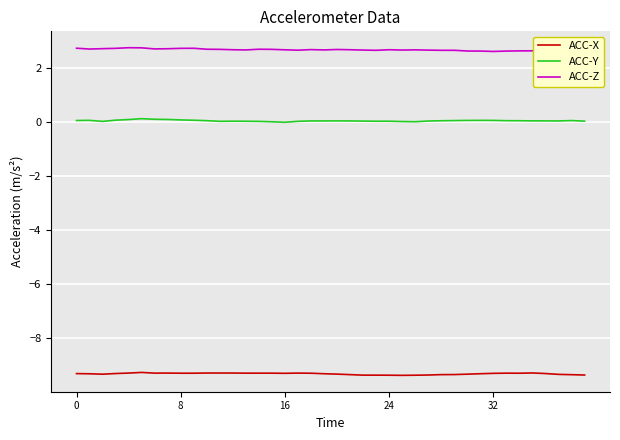

True or false: ACC-Z and ACC-Y intersect in this chart.

False